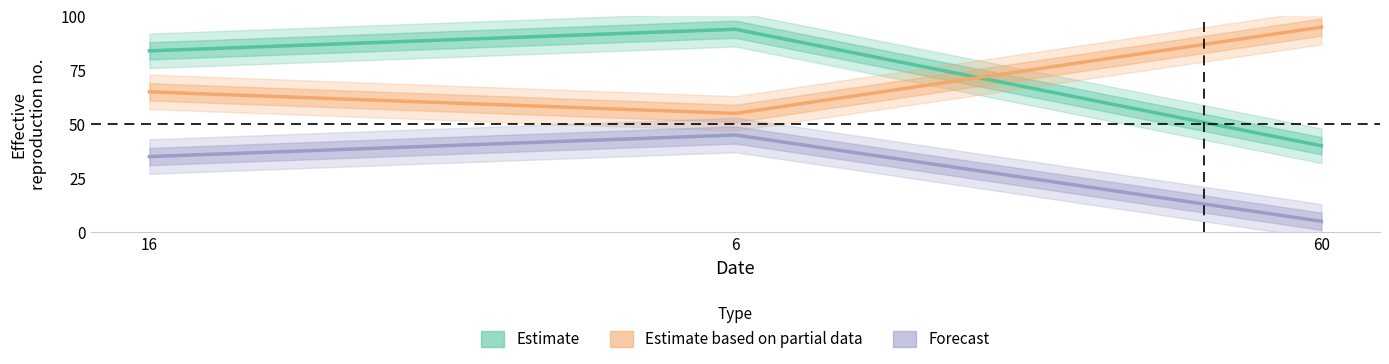

What position from the left is 60?

3